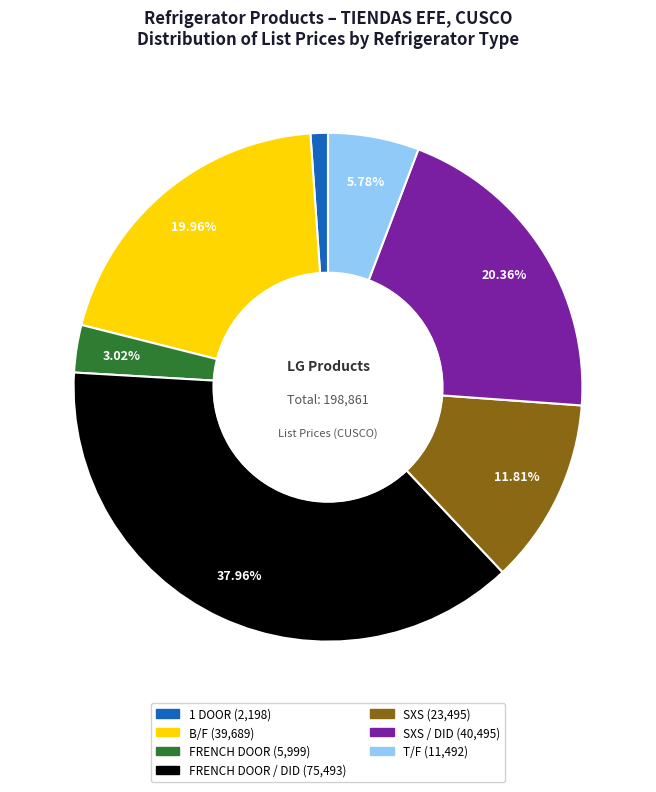

Is there any slice that represents more than half of the pie?

No